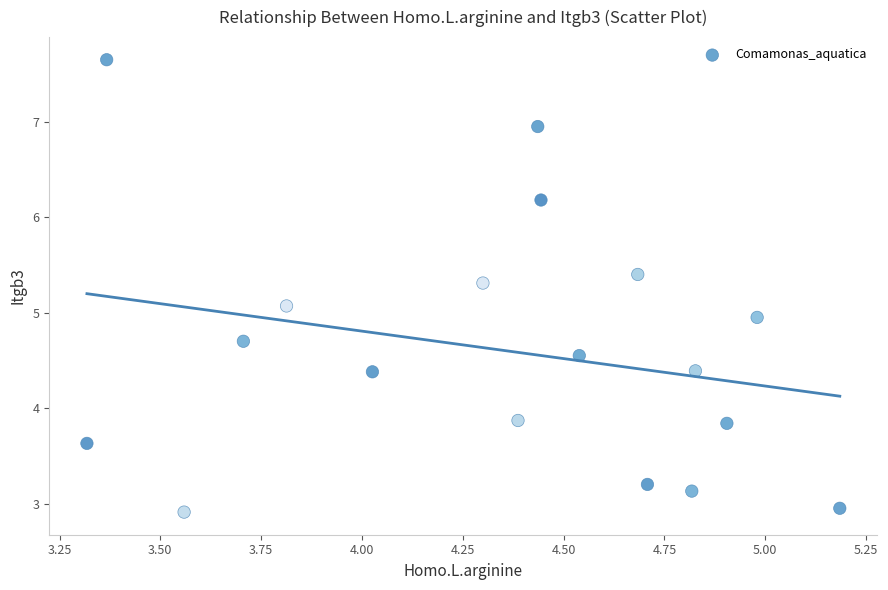

What is the range of X values (max minus min)?

1.9